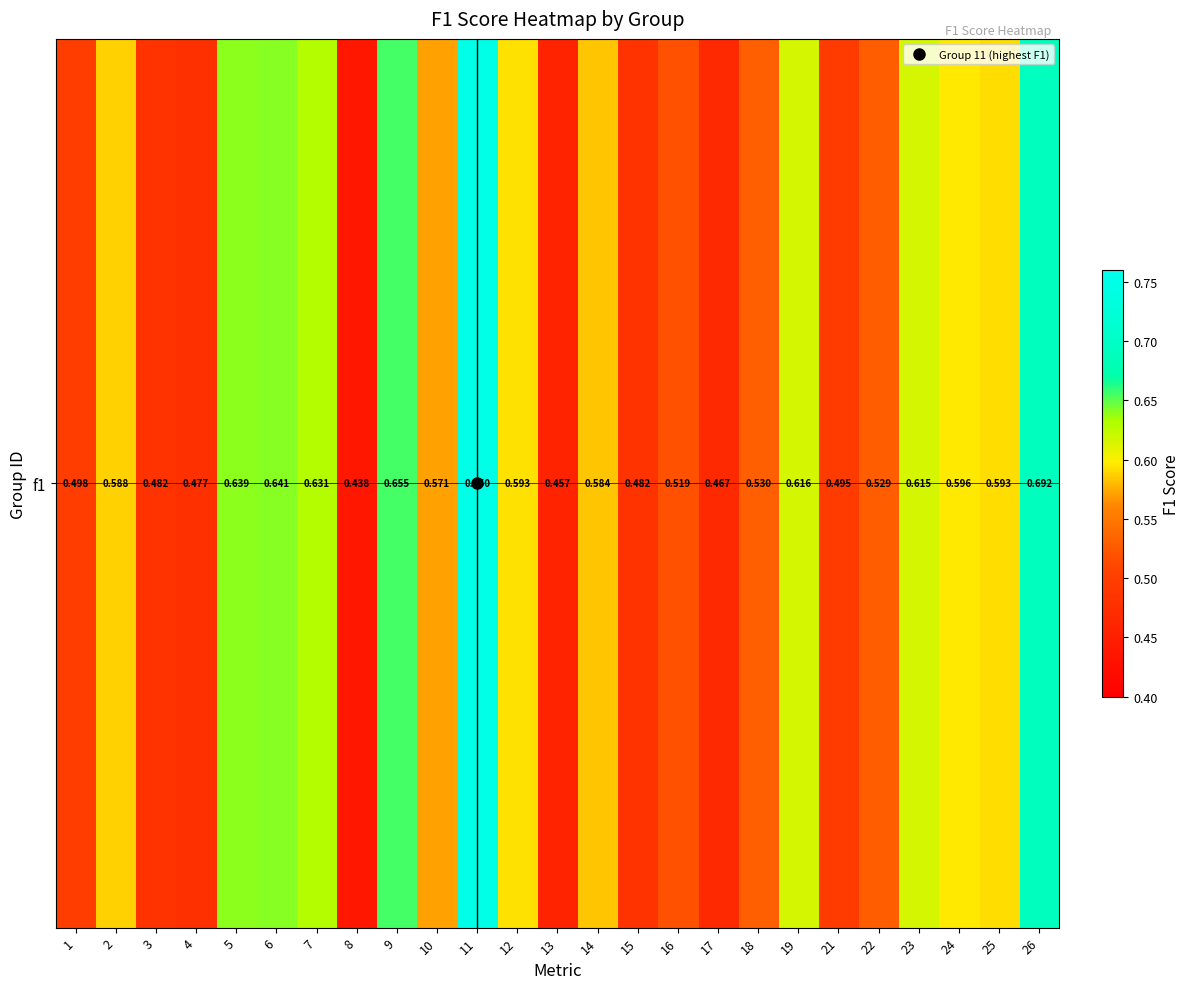

List the labels in order of value, smallest first.

8, 13, 17, 4, 15, 3, 21, 1, 16, 22, 18, 10, 14, 2, 25, 12, 24, 23, 19, 7, 5, 6, 9, 26, 11